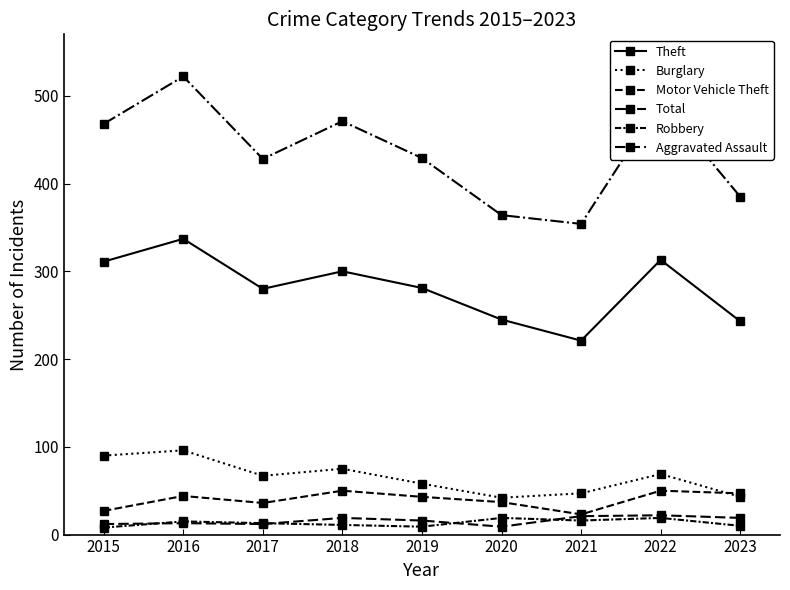

Which category has the lowest value in the Aggravated Assault series?

2020